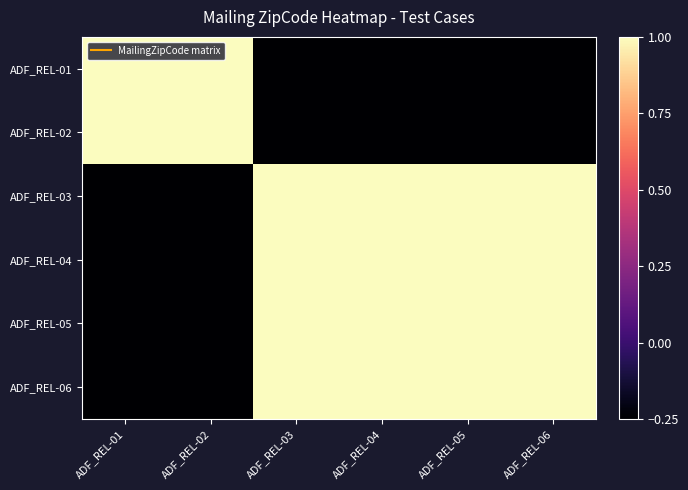

What is the difference between the highest and lowest values at ADF_REL-06?

1.2